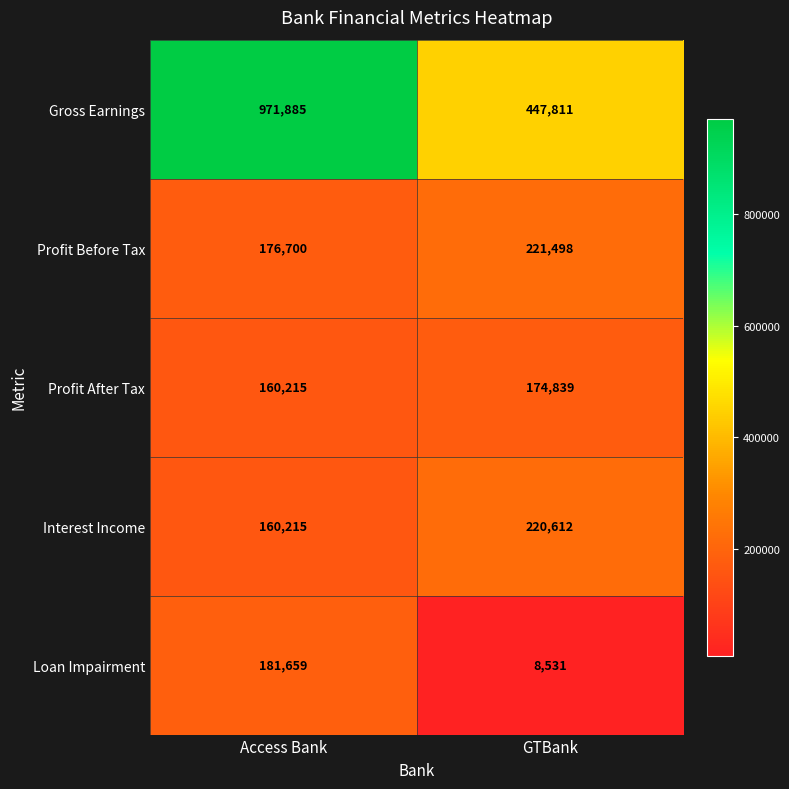

How many distinct data groups are displayed?

5